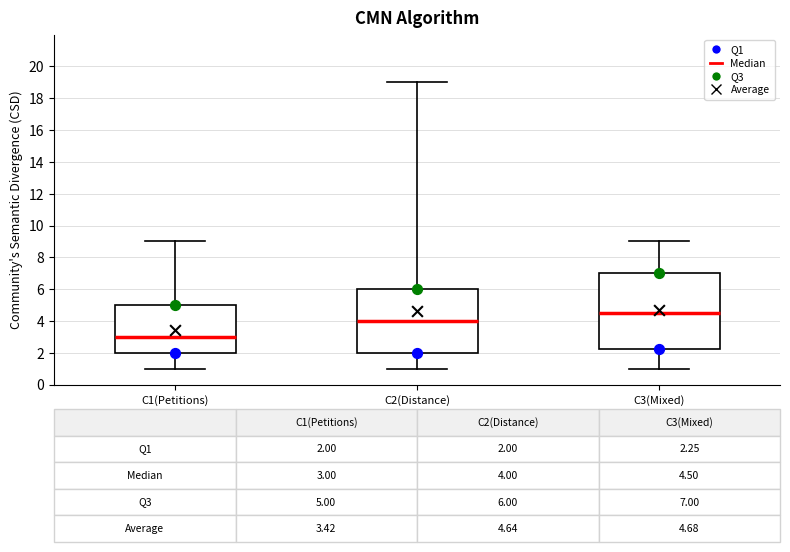

Which box has the lowest median line?

C1(Petitions)